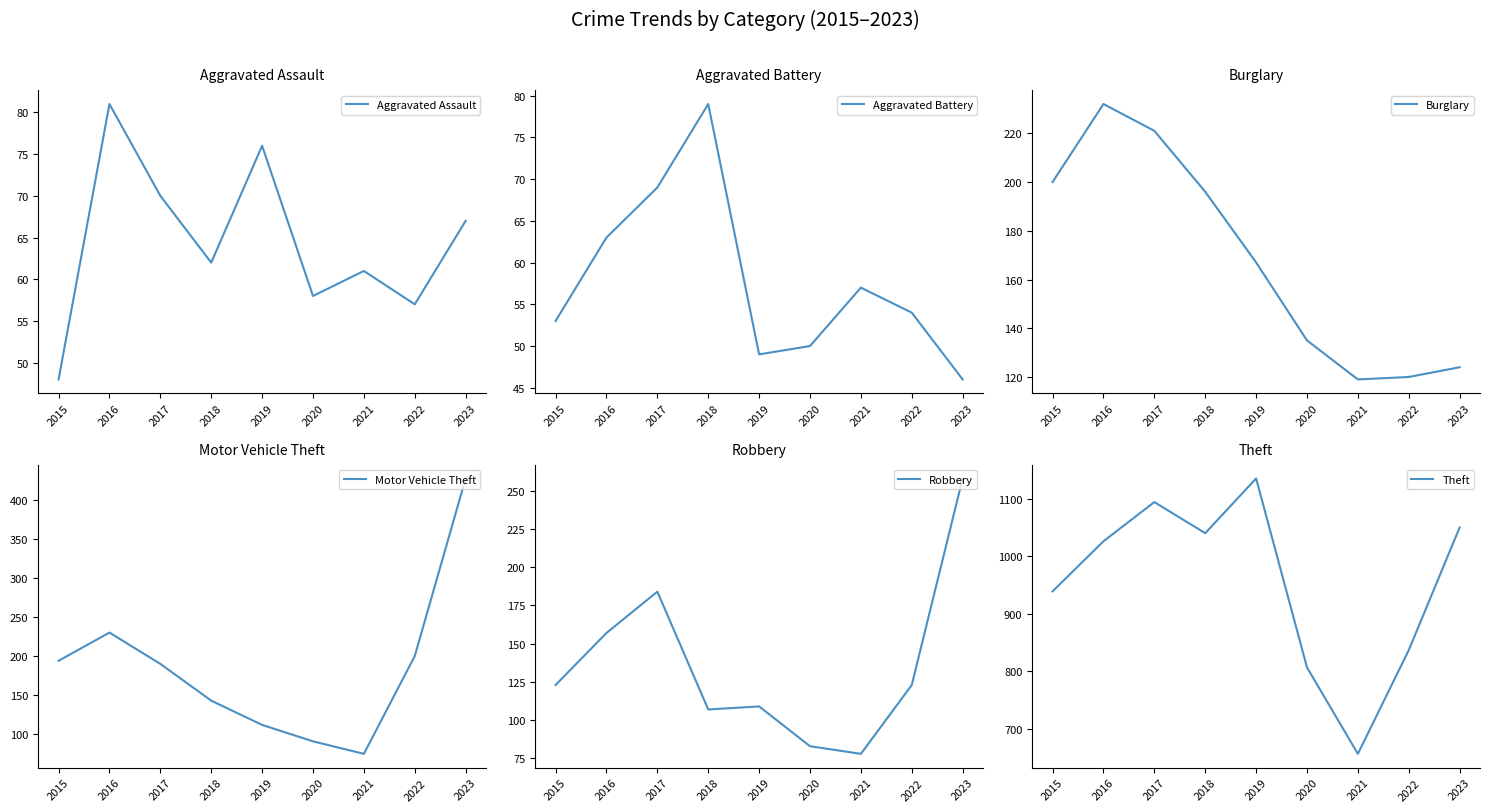

How many interior local valleys does the Aggravated Assault series have?

3